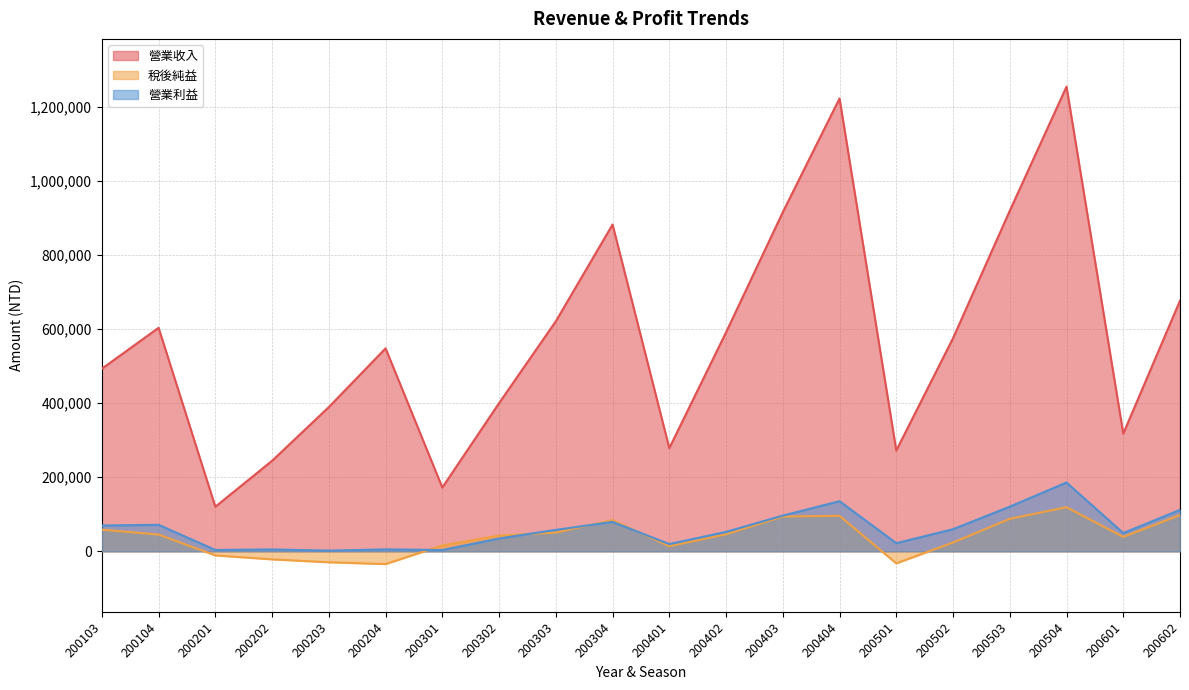

What is the difference between the 營業利益 values at 200104 and 200504?

114195